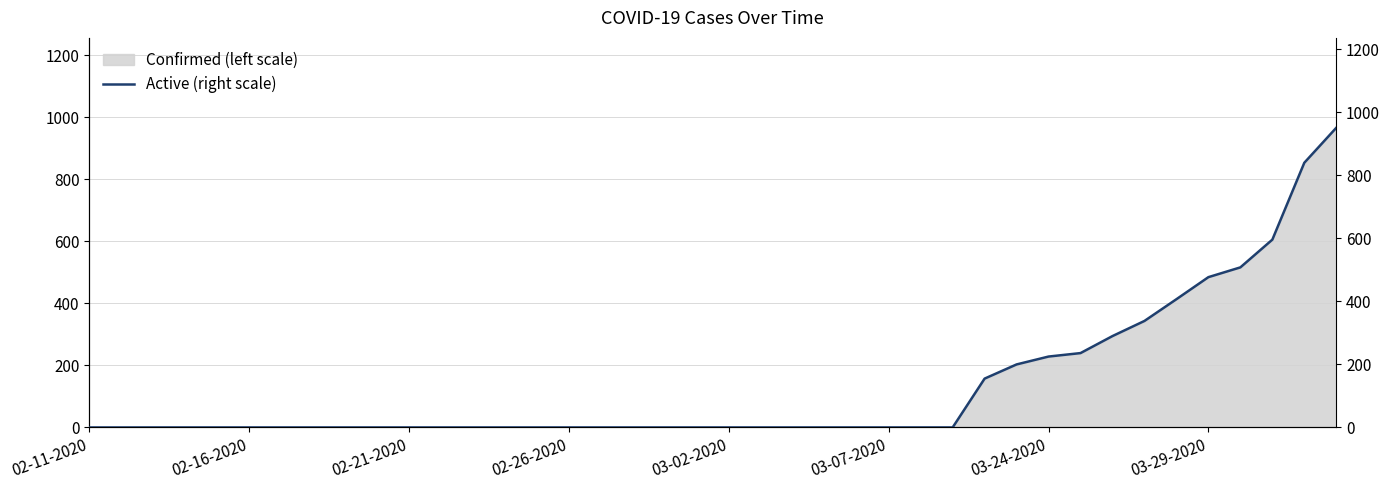

Count the number of categories in the chart.

40